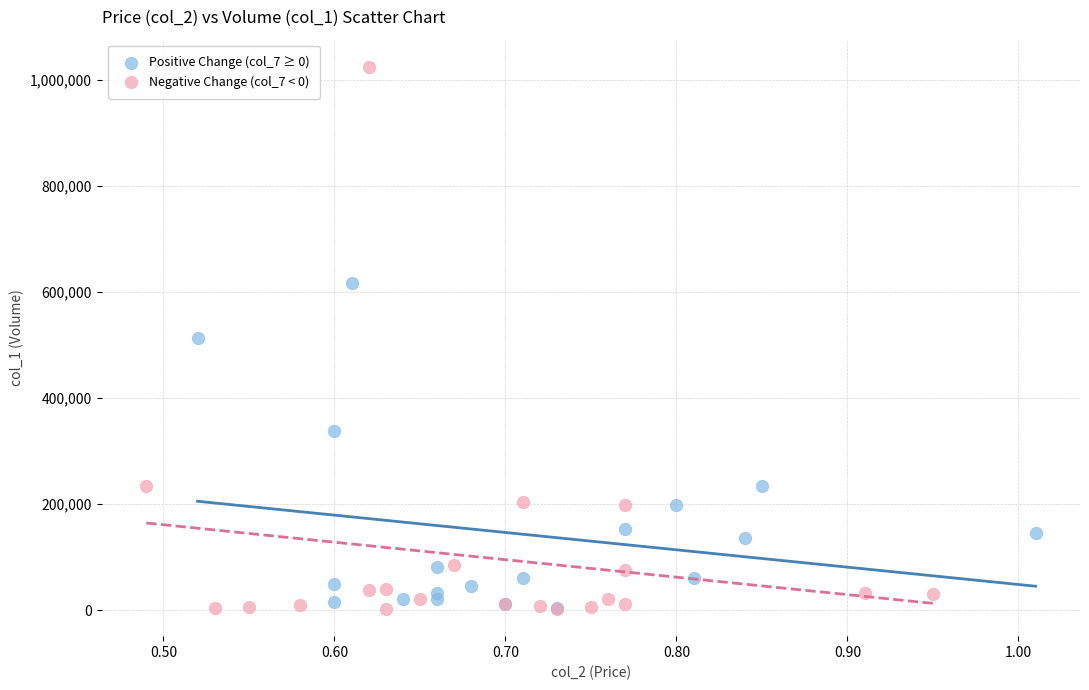

Which series has the widest spread of Y values?

Negative Change (col_7 < 0)